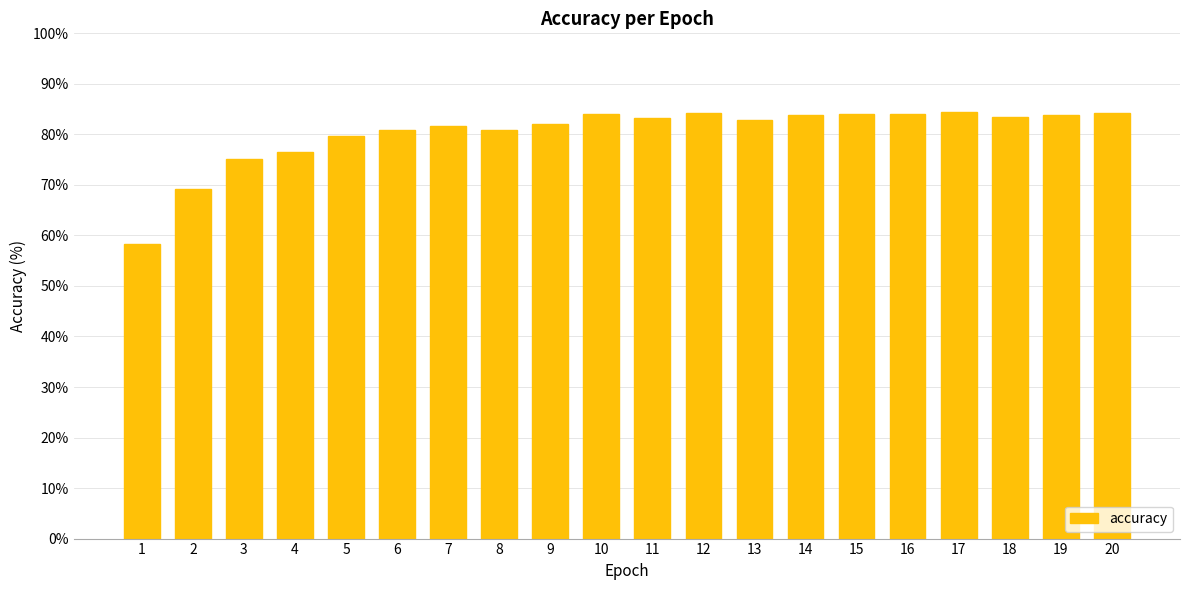

Between 6 and 17, which is larger?

17